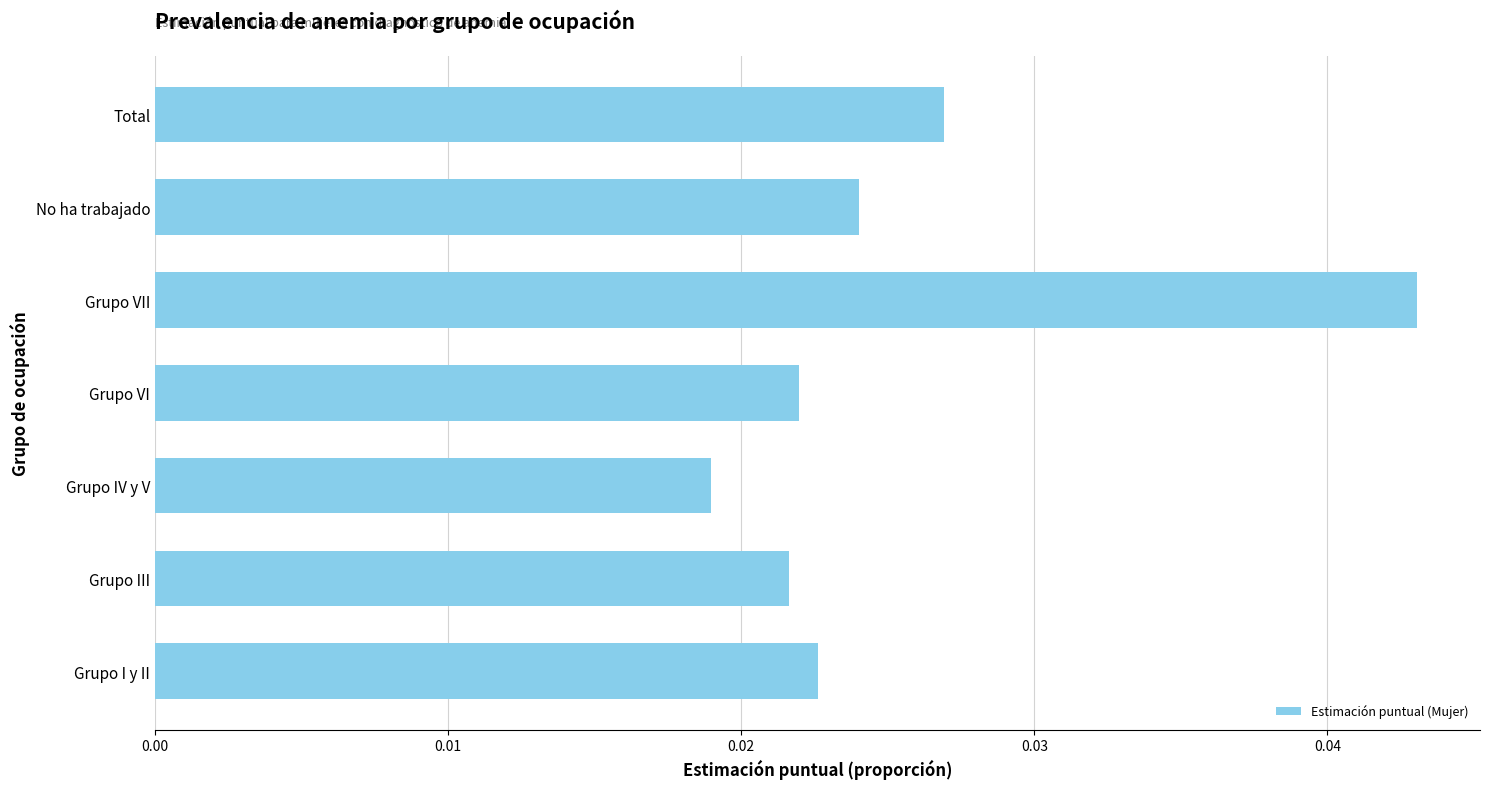

Which category has the highest value across all series?

Grupo VII